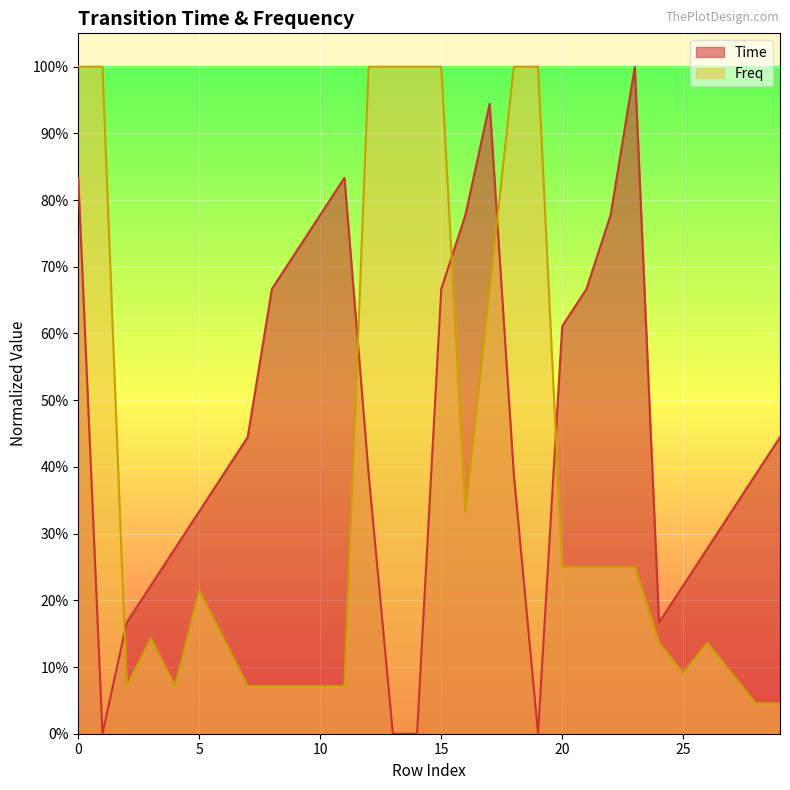

What are all the series names shown in the legend?

Time, Freq